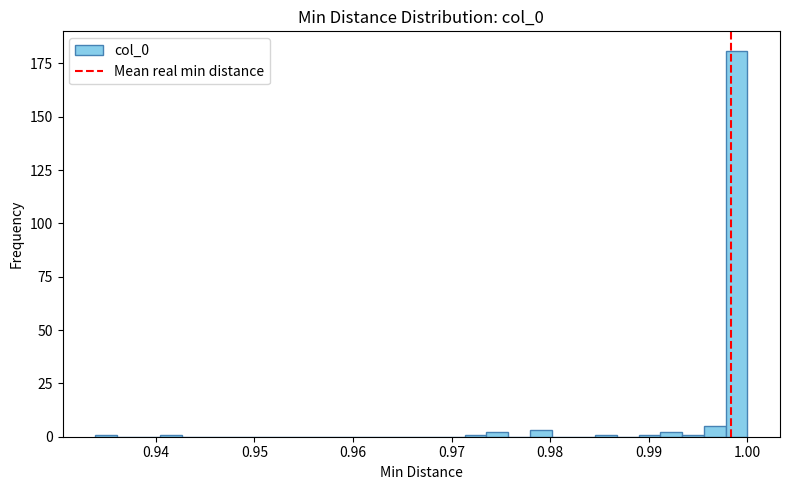

Read against the x-axis, roughly where is the centre of the tallest bar?

0.999